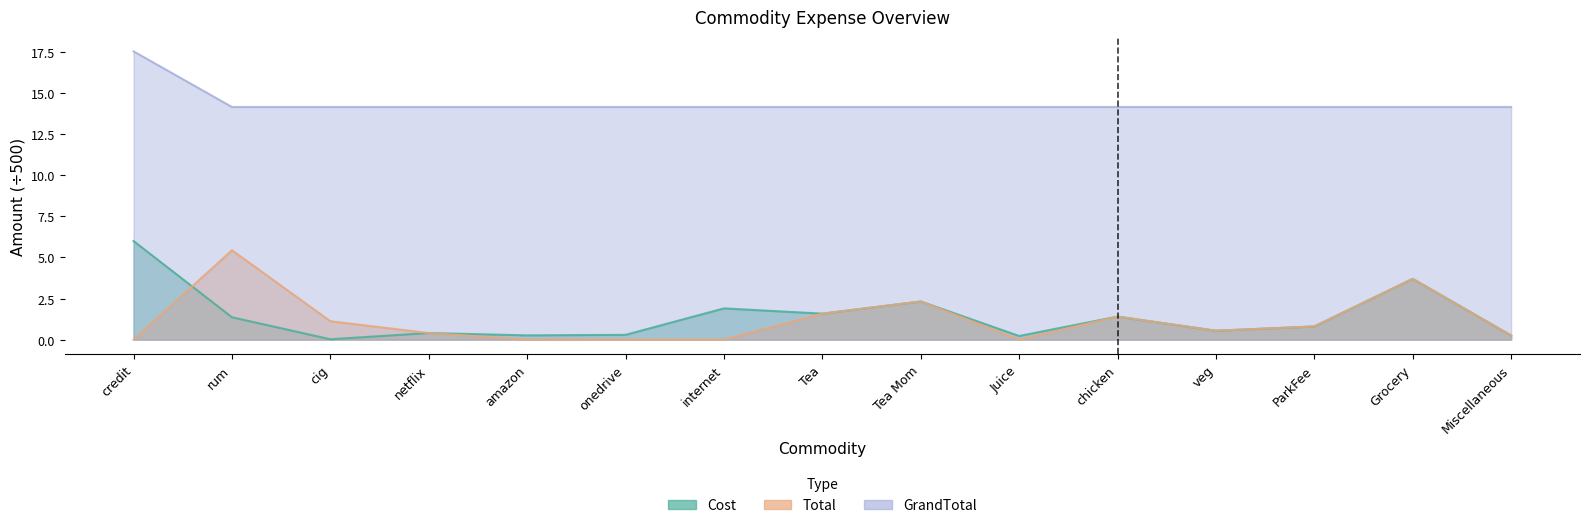

Where is Total nearest to the value 2?

Tea Mom